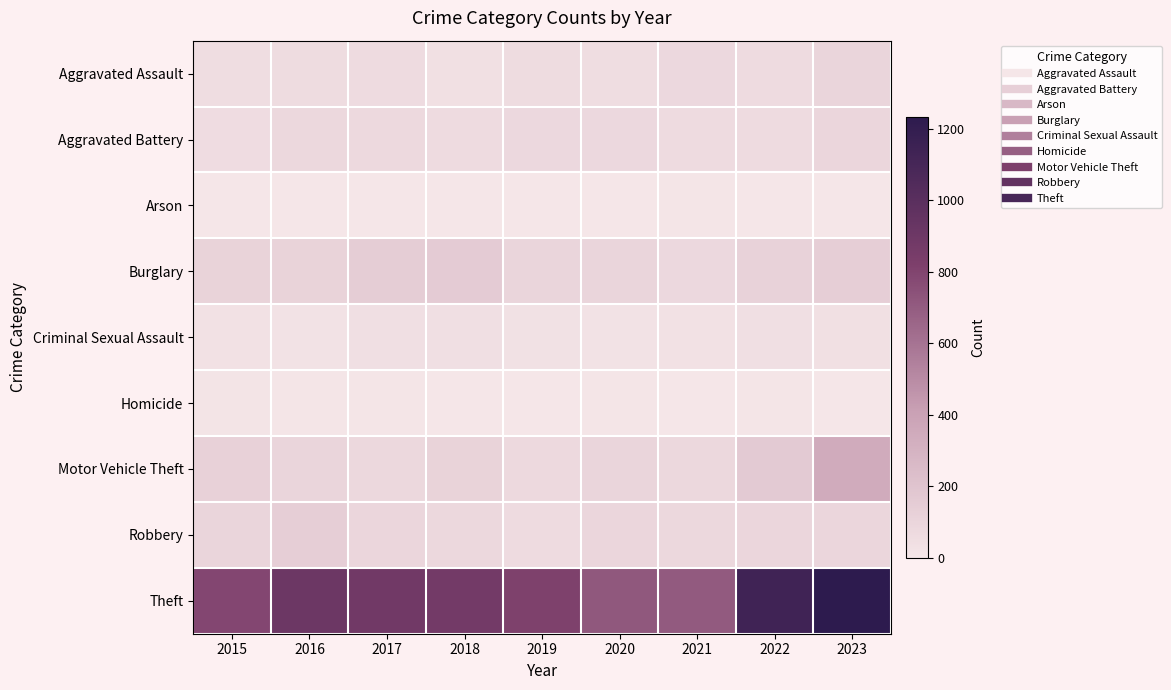

What is the greatest value displayed?

1233